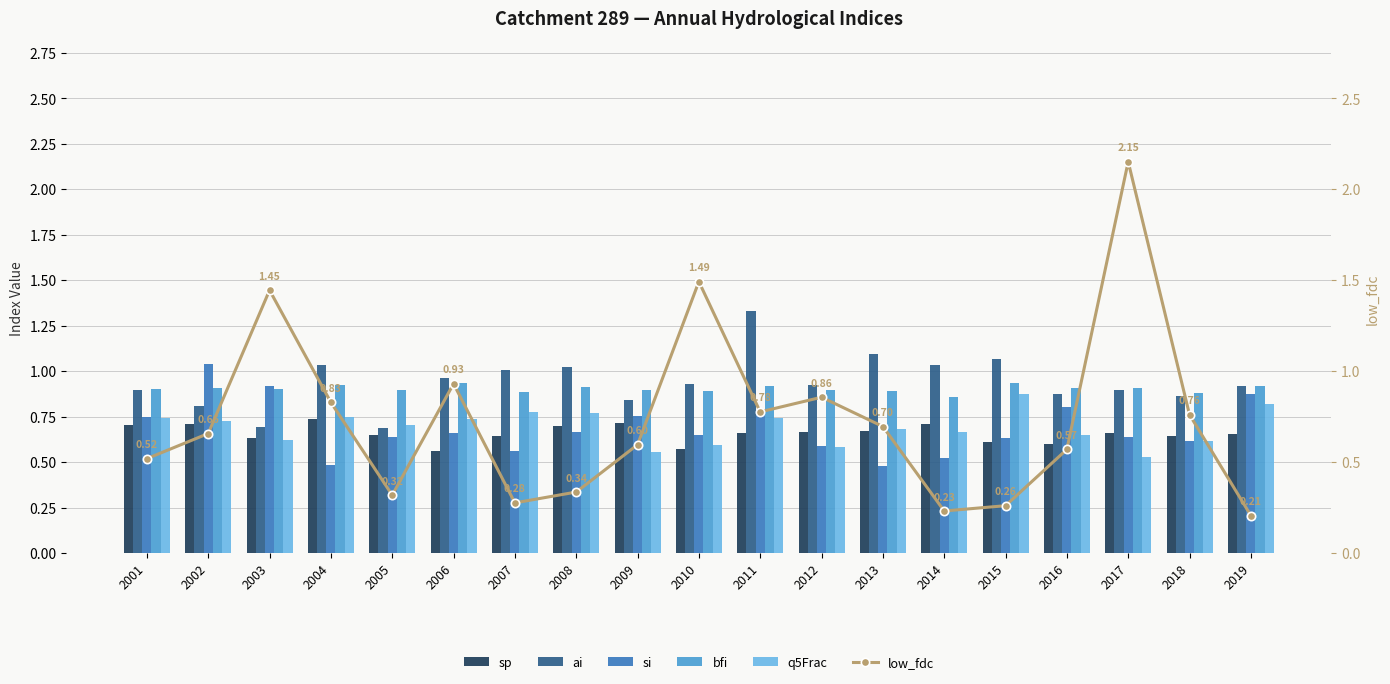

What is the difference between the highest and lowest values at 2016?

0.3